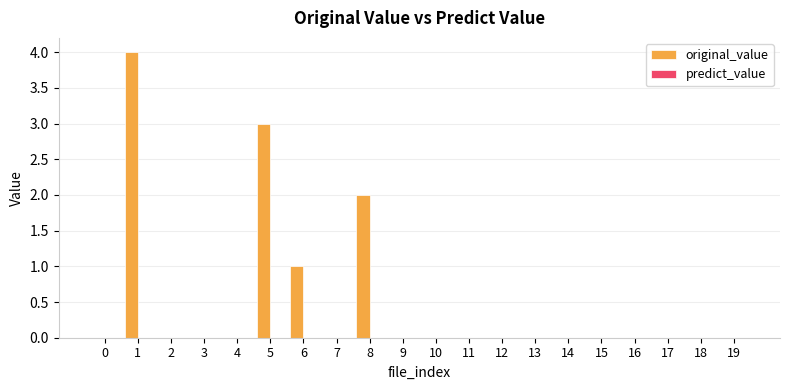

Between 13 and 8, which is larger?

8